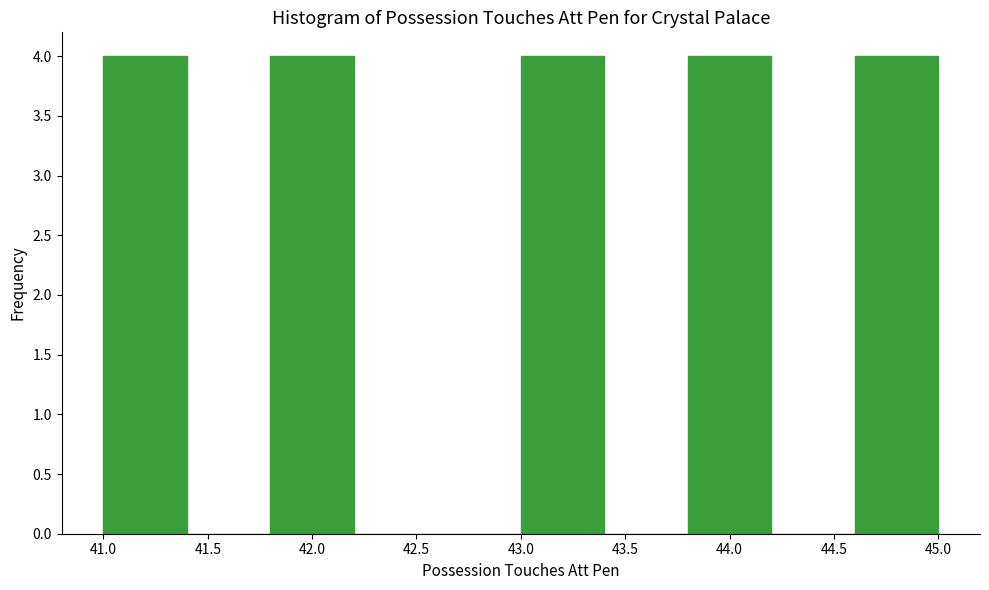

How tall is the bar that spans 43.8 to 44.2 on the x-axis? The values are not printed on the chart, so give them approximately, as read against the axis.

4